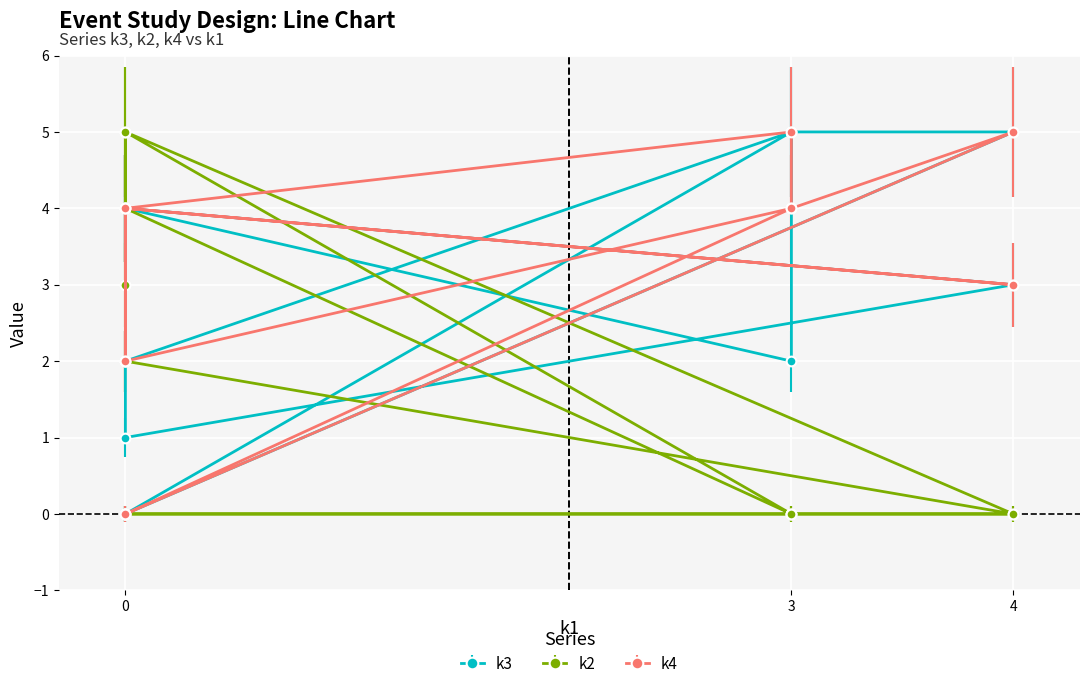

Reading left to right, list all the values displayed in this chart.

k3: 0	5	2	1	3	4	4	4	2	5	5	0
k2: 0	0	4	2	0	5	3	5	0	0	0	0
k4: 0	4	2	4	3	4	2	4	5	4	5	0